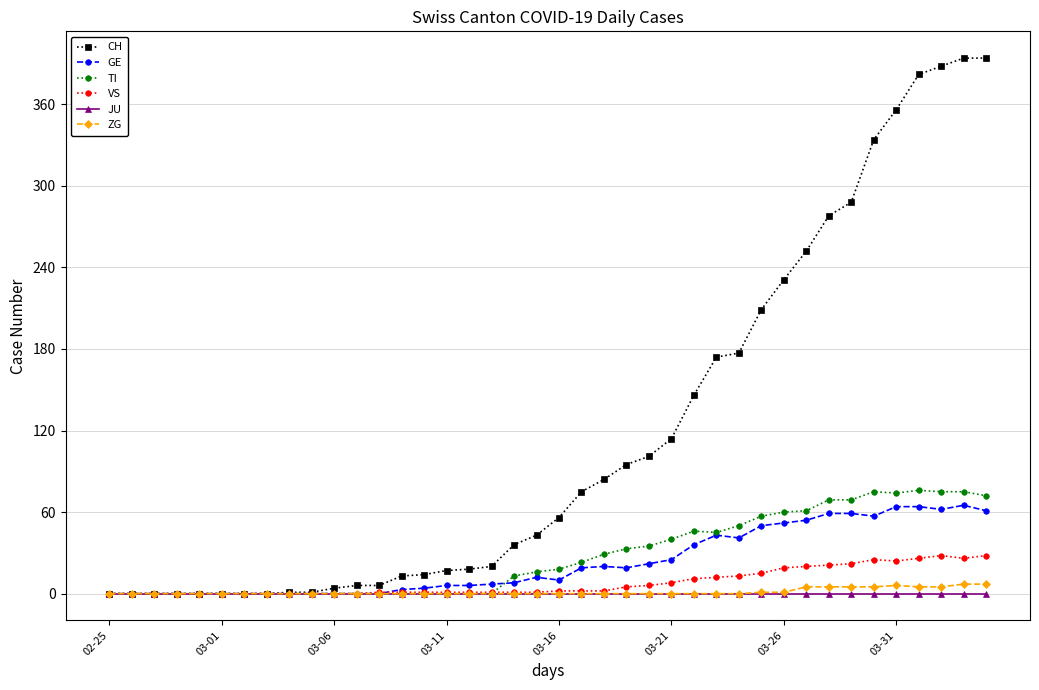

Which series has the largest total across all categories?

CH